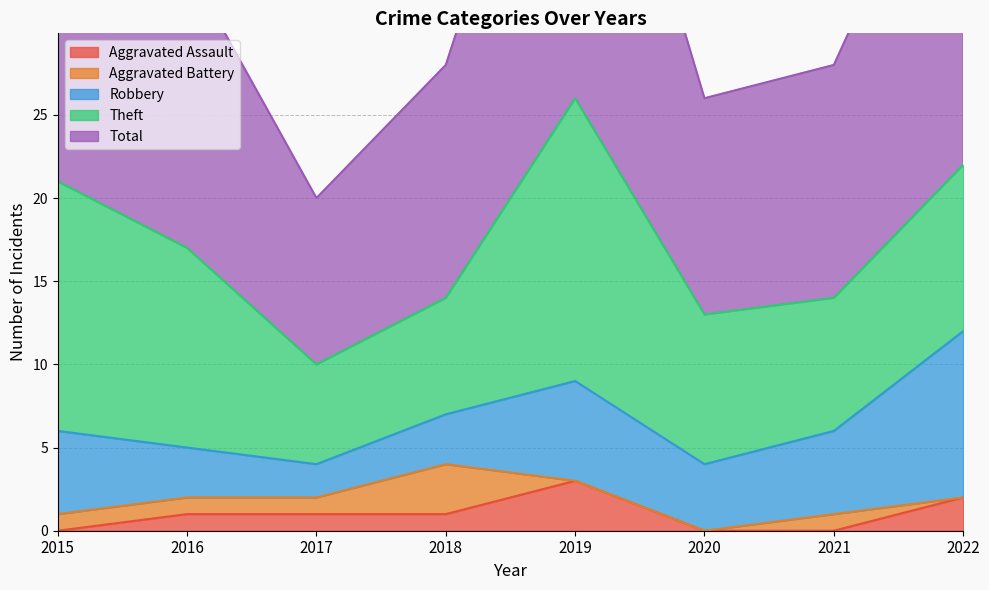

What is the maximum value shown in the chart?

26